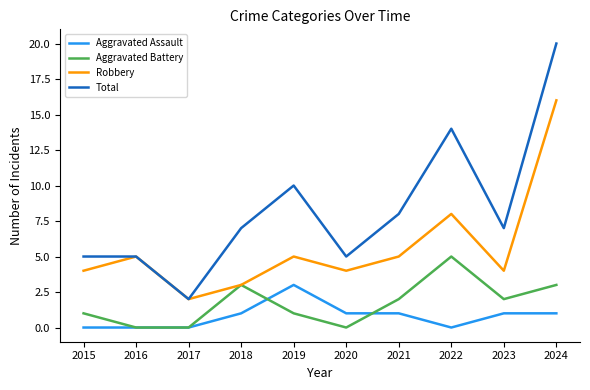

At which category does the chart reach its peak across all series?

2024